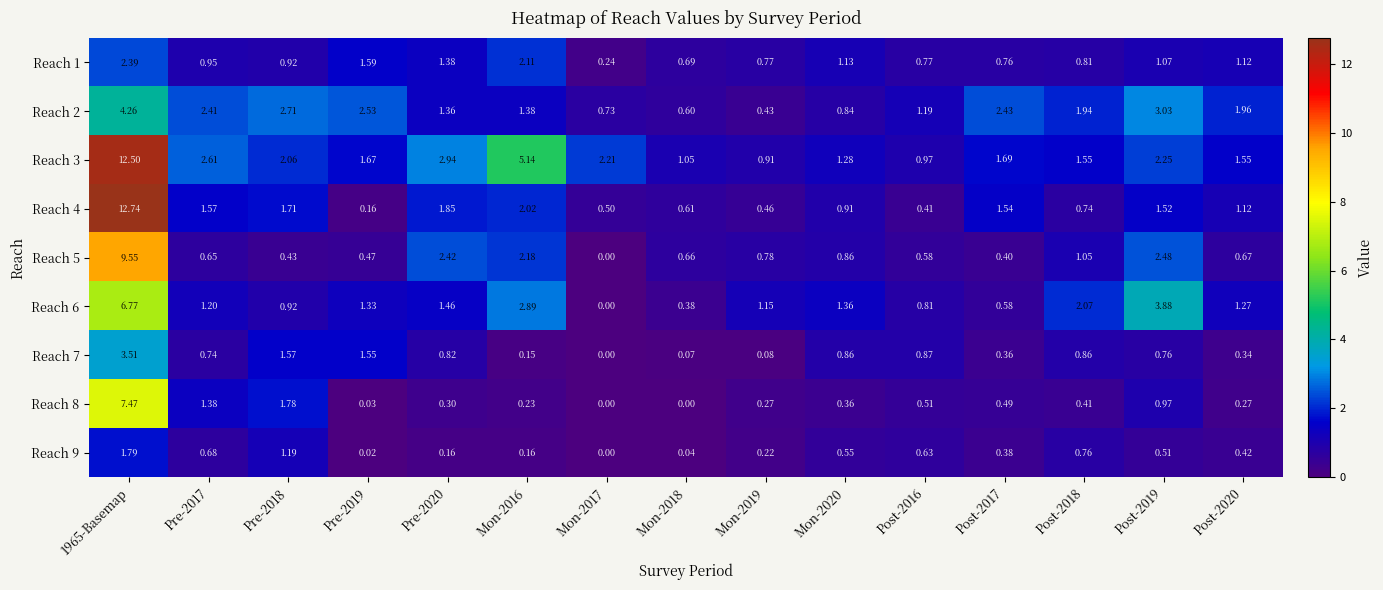

Which series has the widest spread of values?

Reach 4